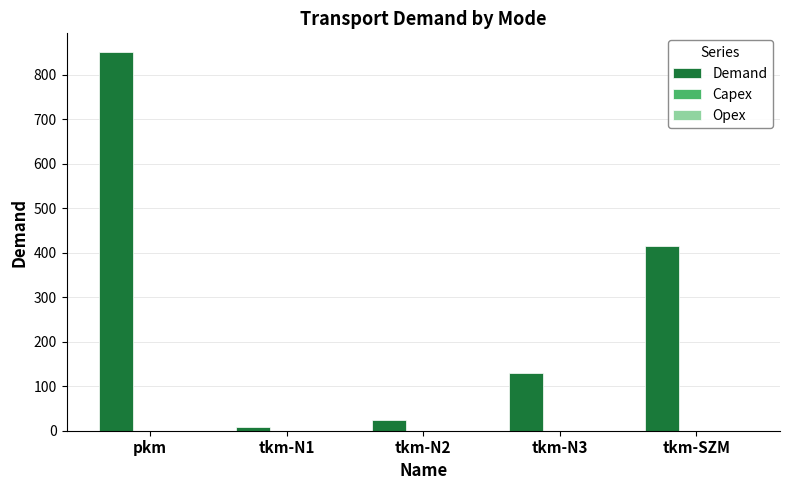

Is it true that the value at pkm is 850.0?

True